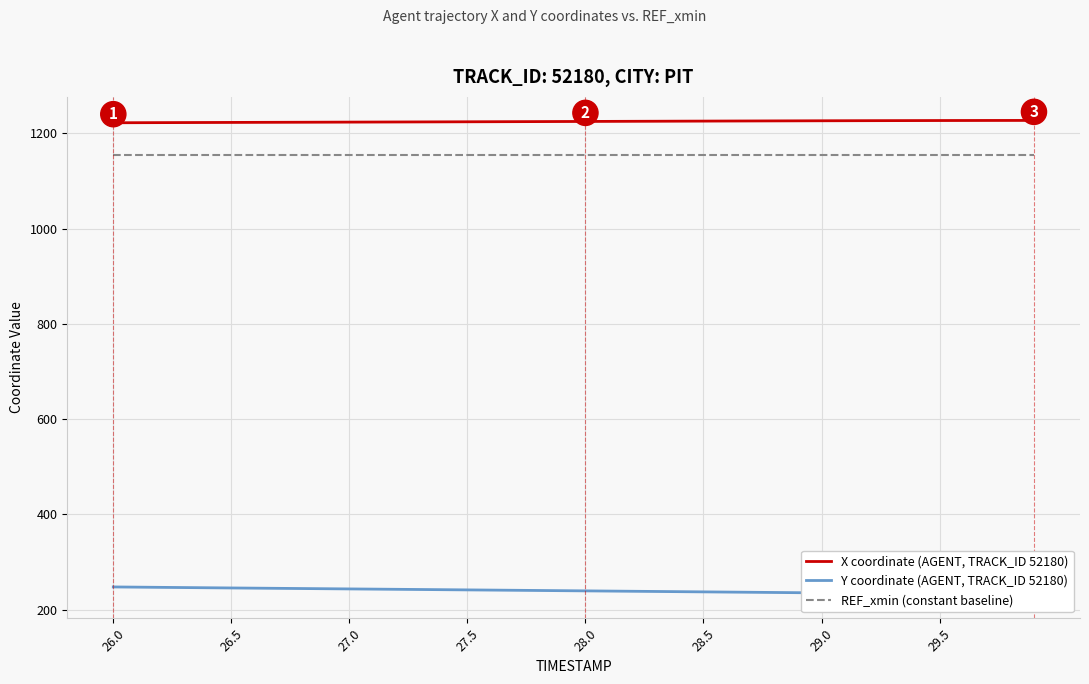

True or false: Y coordinate (AGENT, TRACK_ID 52180) and X coordinate (AGENT, TRACK_ID 52180) intersect in this chart.

False